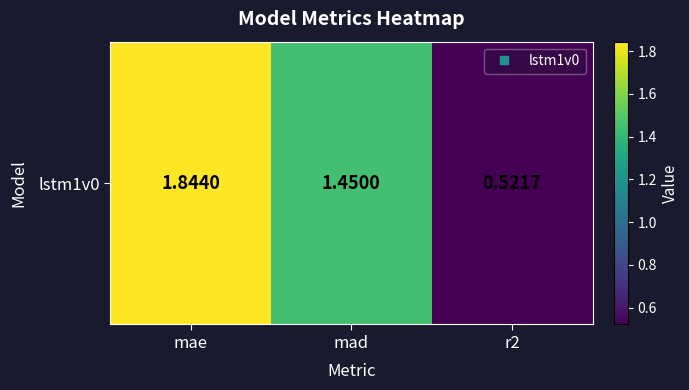

Rank the categories by value from highest to lowest.

mae, mad, r2